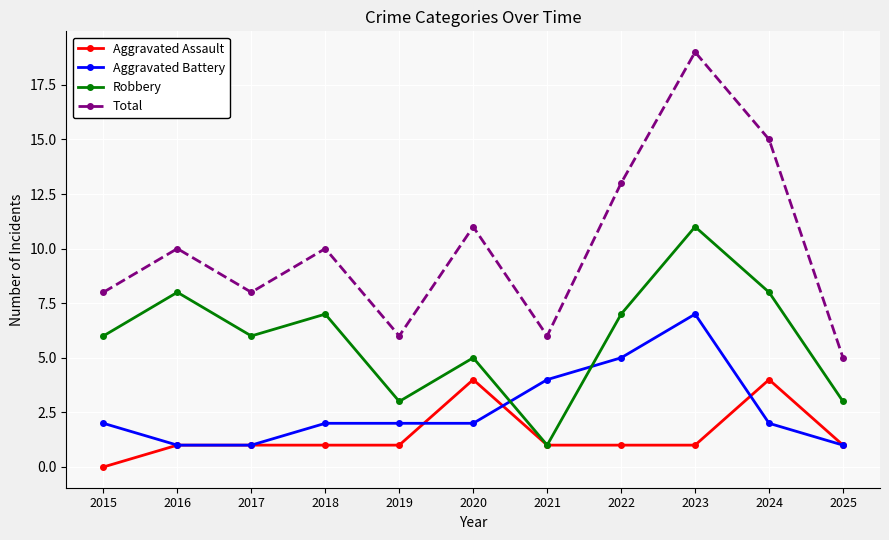

Reading left to right, list all the values displayed in this chart.

Aggravated Assault: 2015=0	2016=1	2017=1	2018=1	2019=1	2020=4	2021=1	2022=1	2023=1	2024=4	2025=1
Aggravated Battery: 2015=2	2016=1	2017=1	2018=2	2019=2	2020=2	2021=4	2022=5	2023=7	2024=2	2025=1
Robbery: 2015=6	2016=8	2017=6	2018=7	2019=3	2020=5	2021=1	2022=7	2023=11	2024=8	2025=3
Total: 2015=8	2016=10	2017=8	2018=10	2019=6	2020=11	2021=6	2022=13	2023=19	2024=15	2025=5